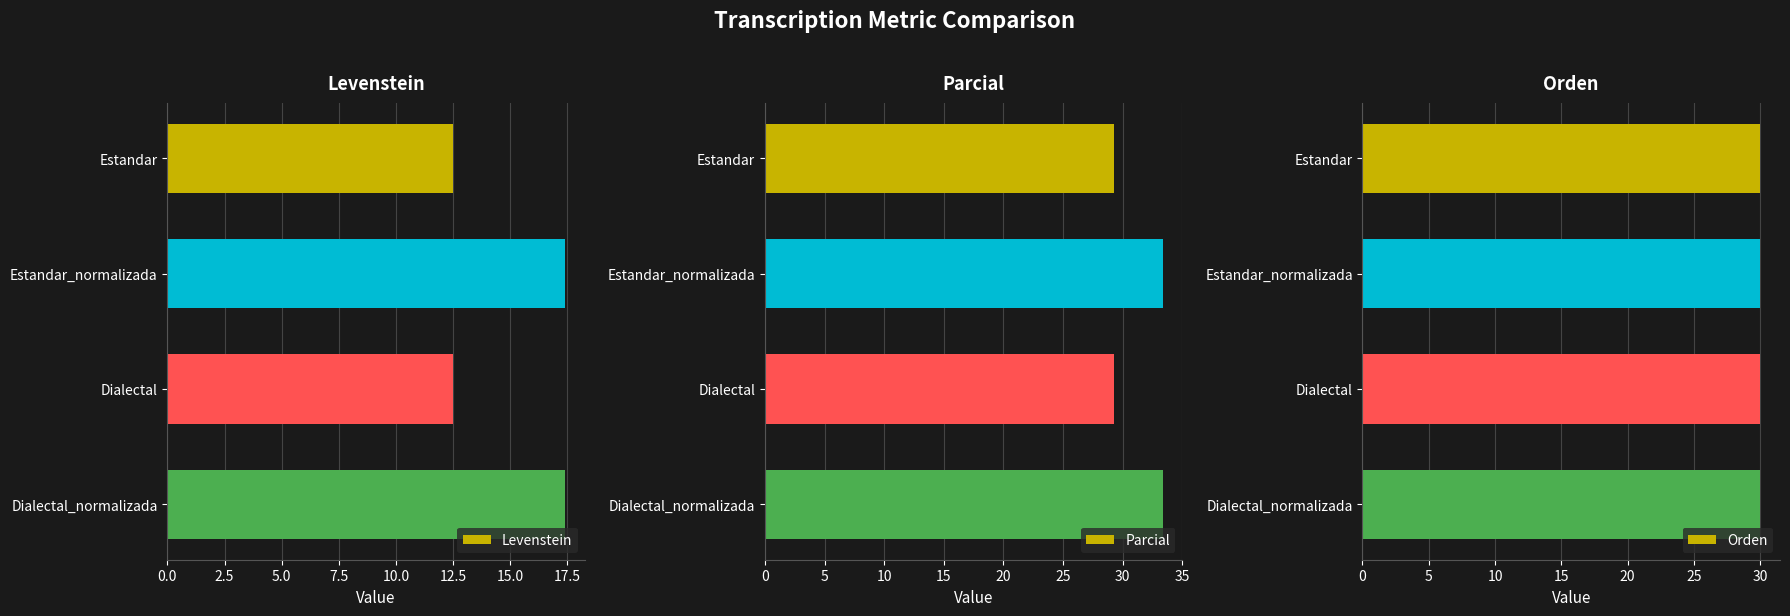

The Levenstein series shows 23.0 at Estandar_normalizada. True or false?

False